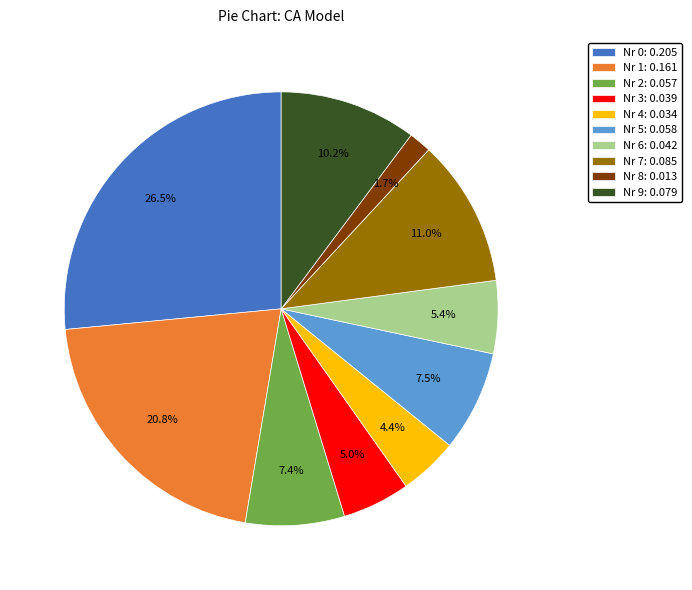

Between Nr 6: 0.042 and Nr 2: 0.057, which is larger?

Nr 2: 0.057